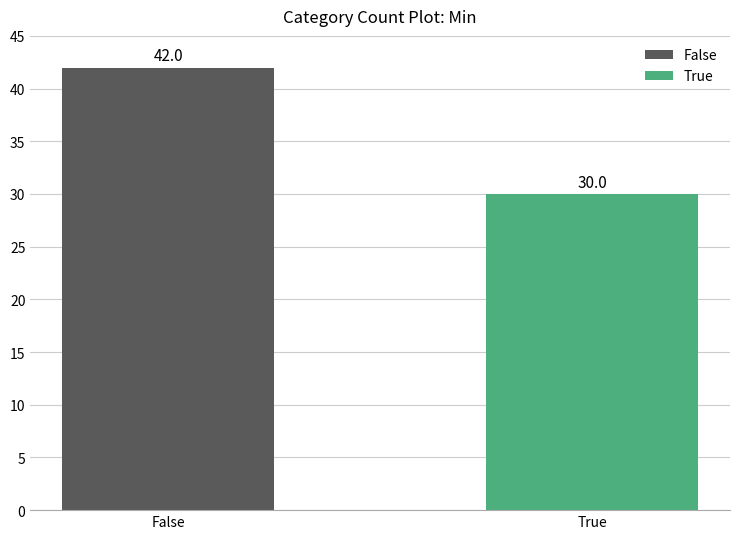

Which has a higher value, True or False?

False